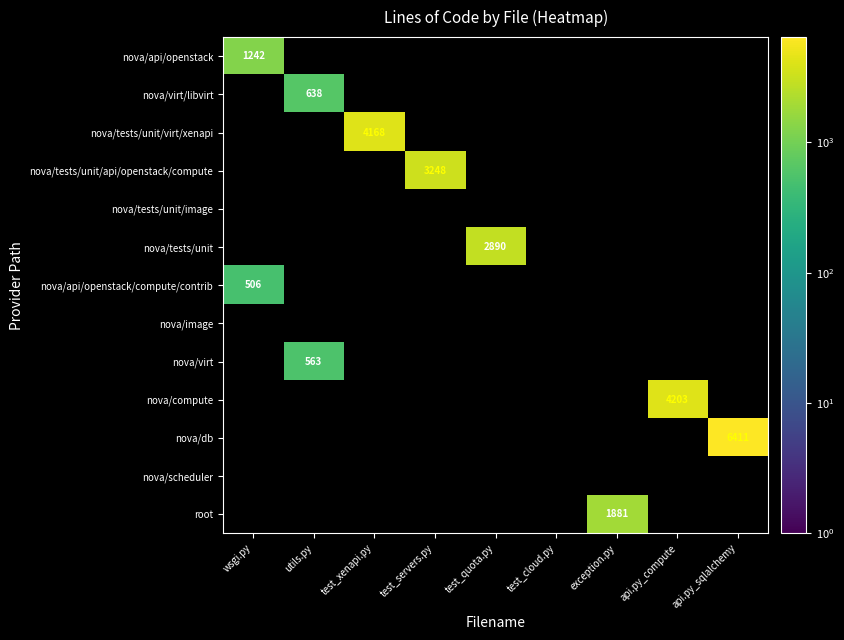

Between utils.py and api.py_sqlalchemy, which is larger?

api.py_sqlalchemy